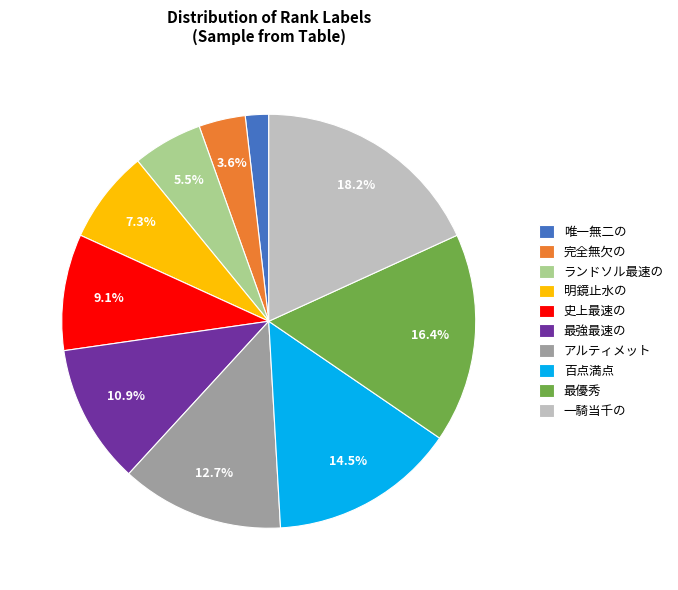

Rank the categories by value from highest to lowest.

一騎当千の, 最優秀, 百点満点, アルティメット, 最強最速の, 史上最速の, 明鏡止水の, ランドソル最速の, 完全無欠の, 唯一無二の